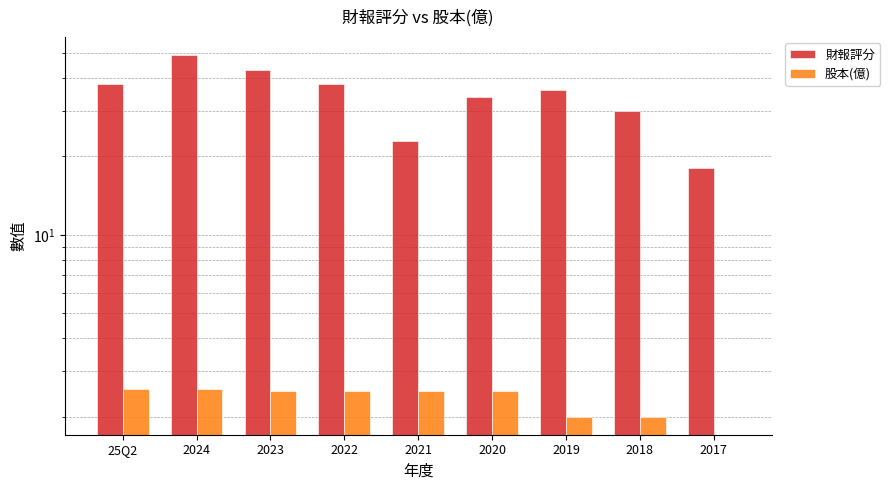

What is the value of the 股本(億) bar at the 4th from the left?

2.5